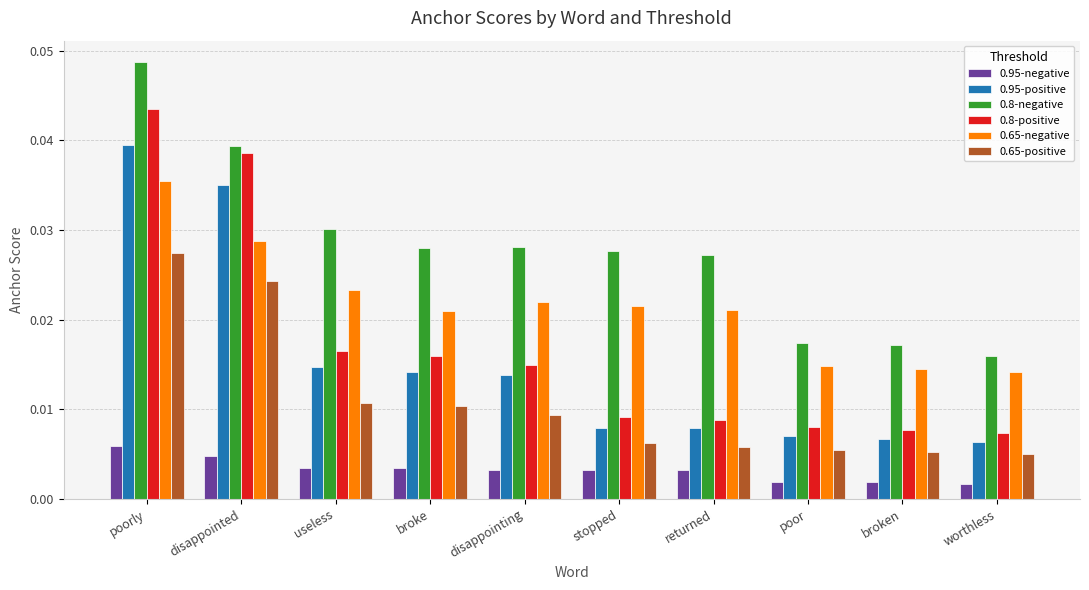

How many groups of bars are there?

10